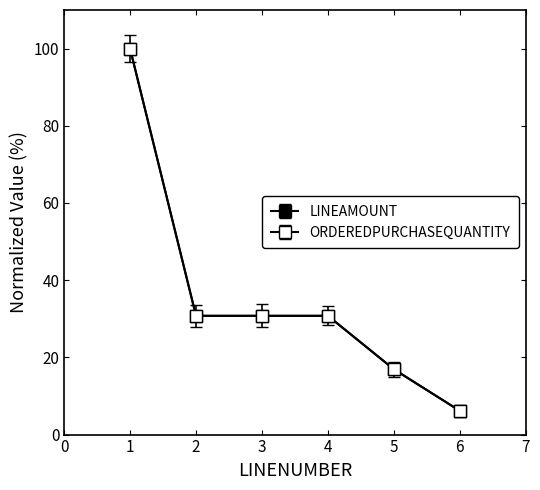

Reading right to left, what are all the values shown in this chart?

LINEAMOUNT: 6=6.2	5=16.9	4=30.8	3=30.8	2=30.8	1=100.0
ORDEREDPURCHASEQUANTITY: 6=6.2	5=16.9	4=30.8	3=30.8	2=30.8	1=100.0